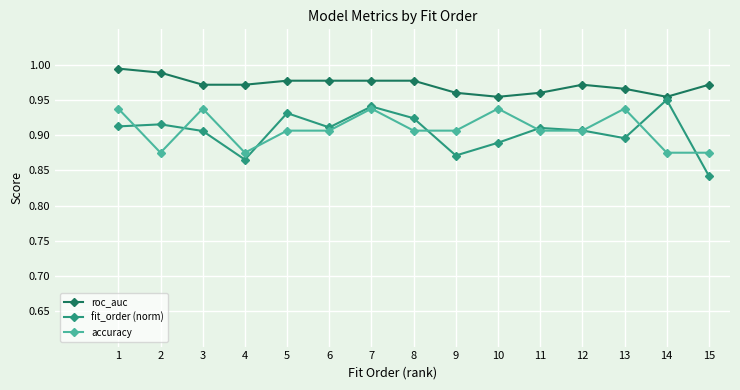

How many categories are shown in the chart?

15